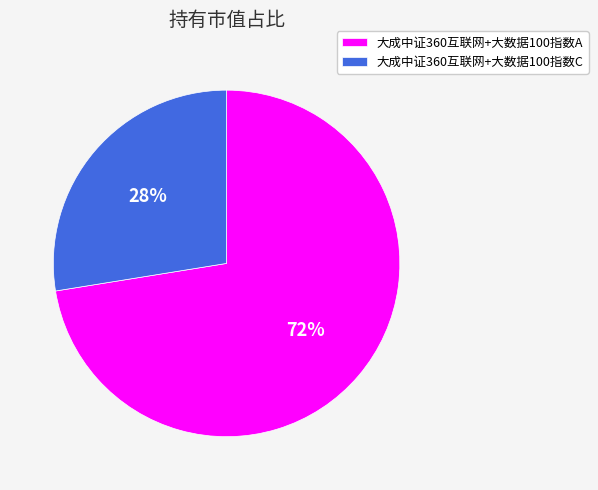

Is there a majority slice in this chart?

Yes